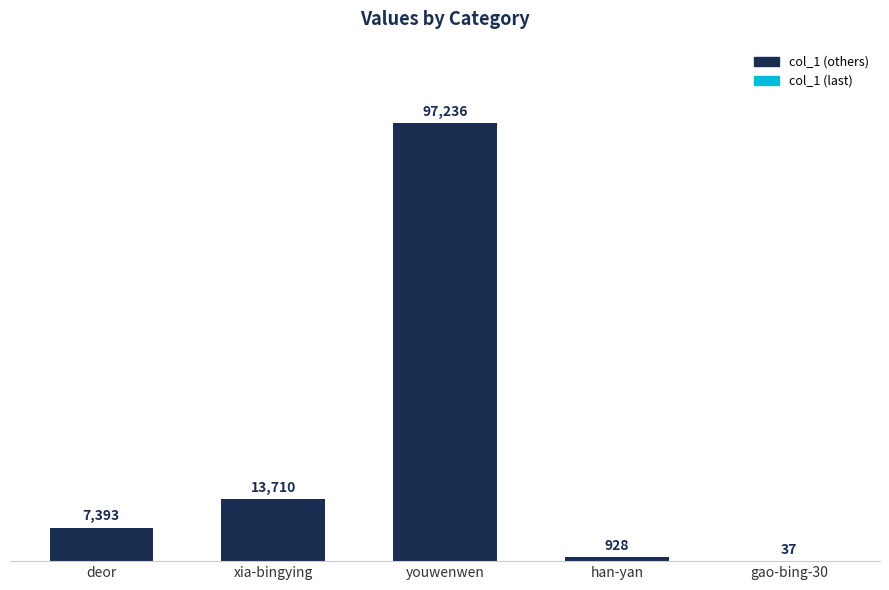

Reading right to left, transcribe all the data shown in this chart.

37	928	97236	13710	7393